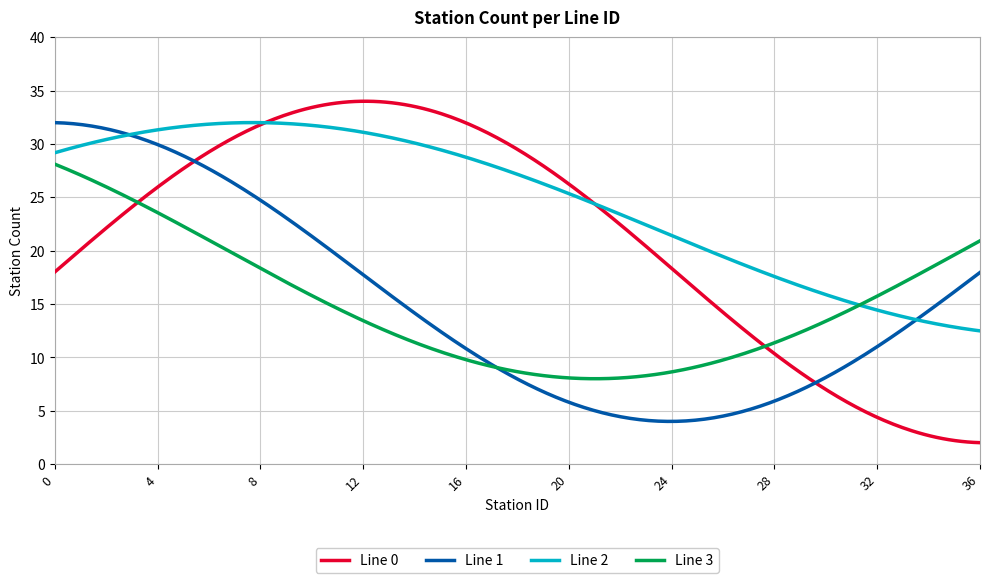

What is the greatest value displayed?

34.0